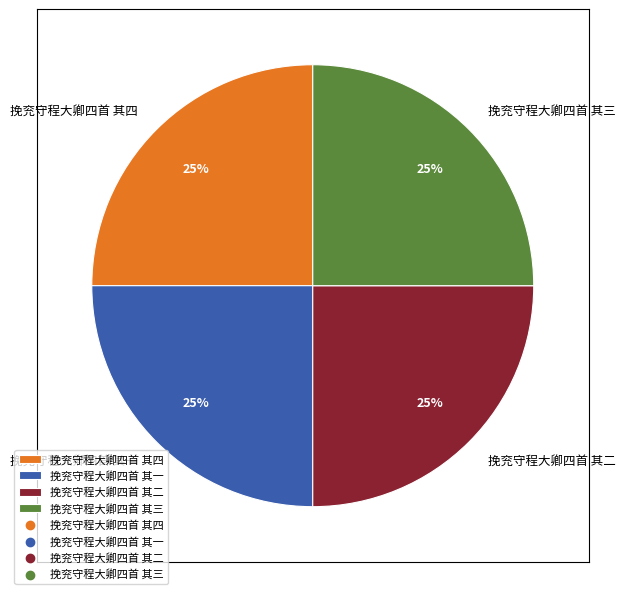

Is it true that 挽兖守程大卿四首 其一 is 13% of the pie?

False